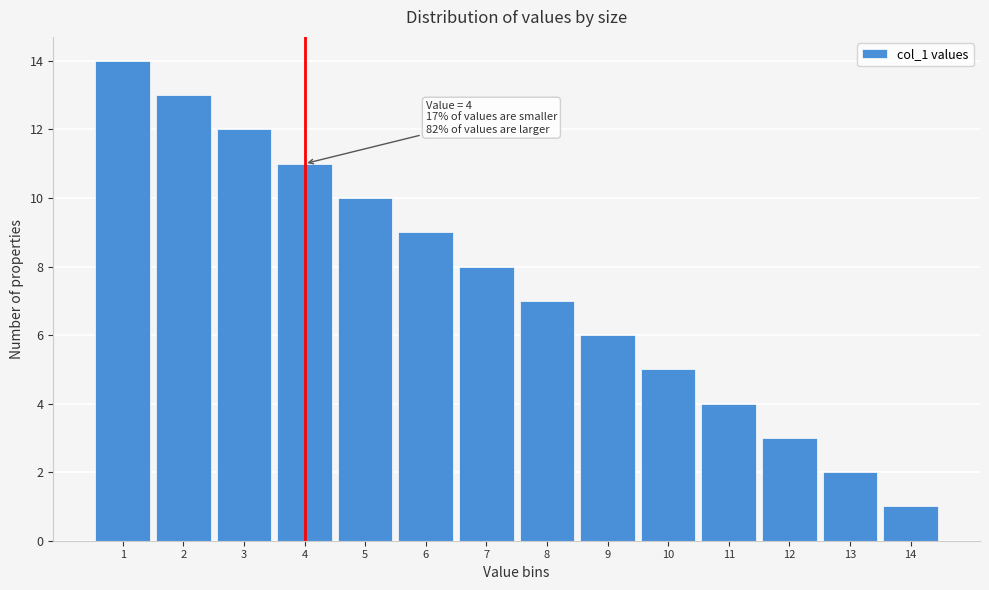

Which range on the x-axis has the tallest bar?

0.5 to 1.5